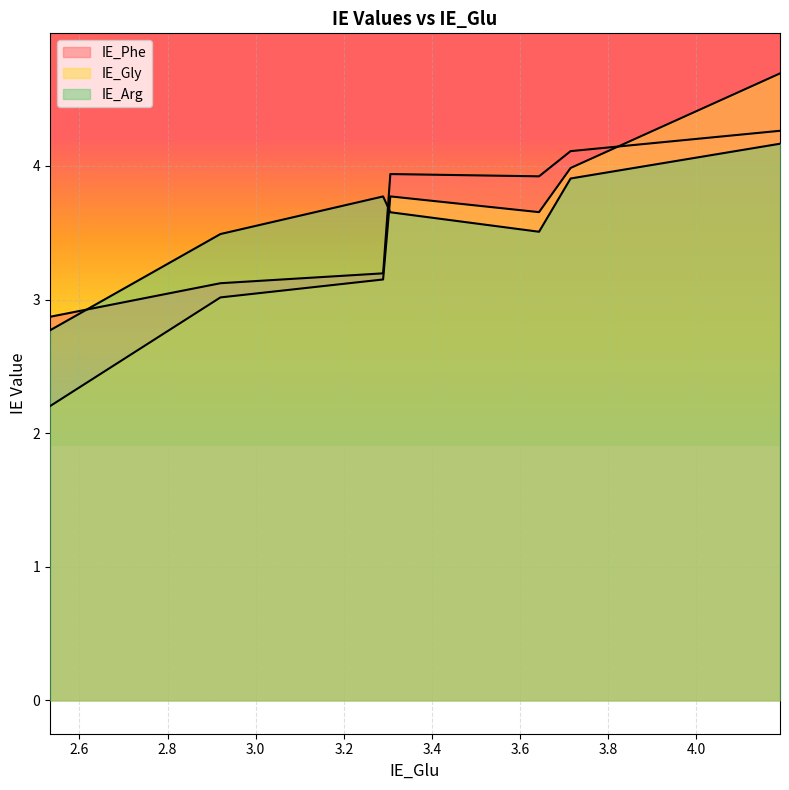

How many lines are shown in the chart?

3